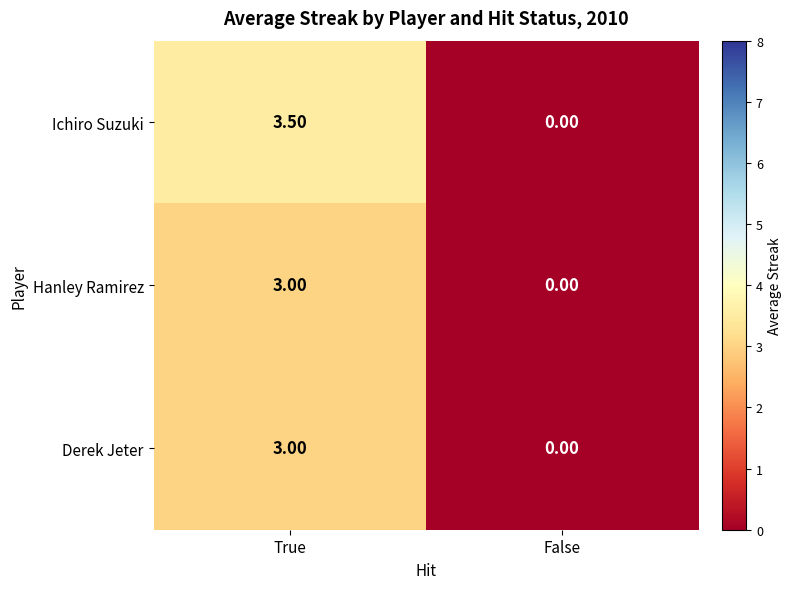

Rank the categories by Ichiro Suzuki value from highest to lowest.

True, False